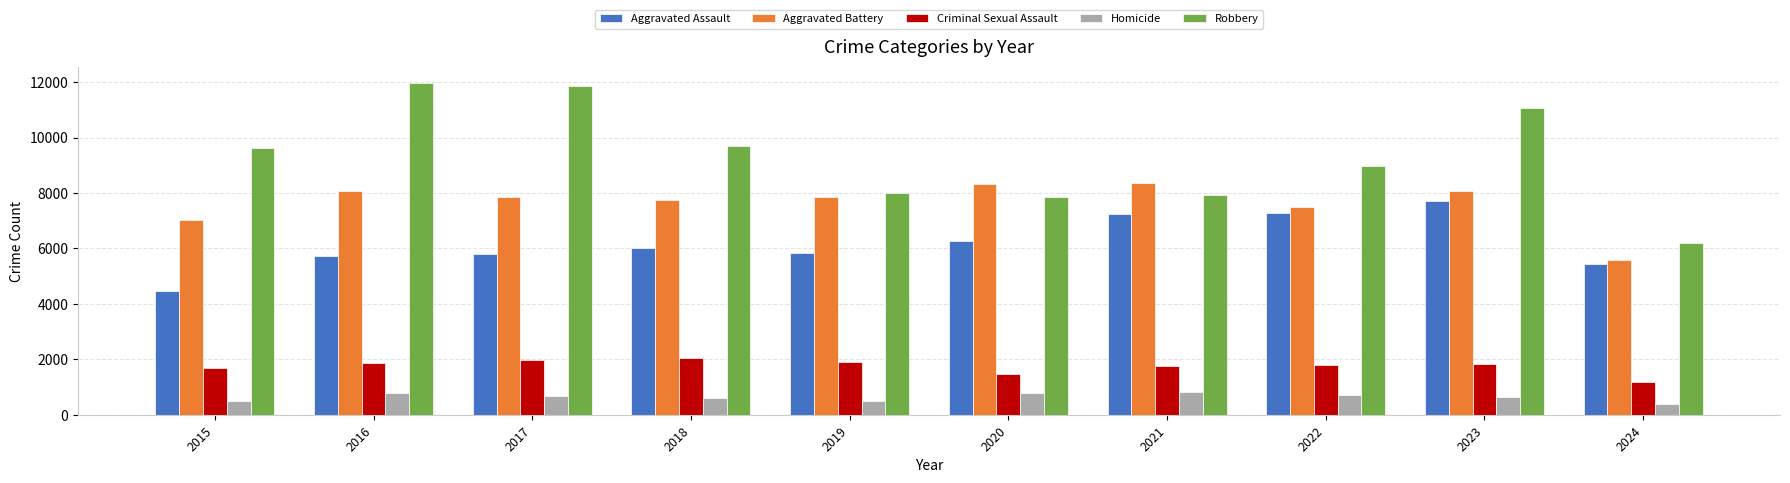

How many categories are shown in the chart?

10